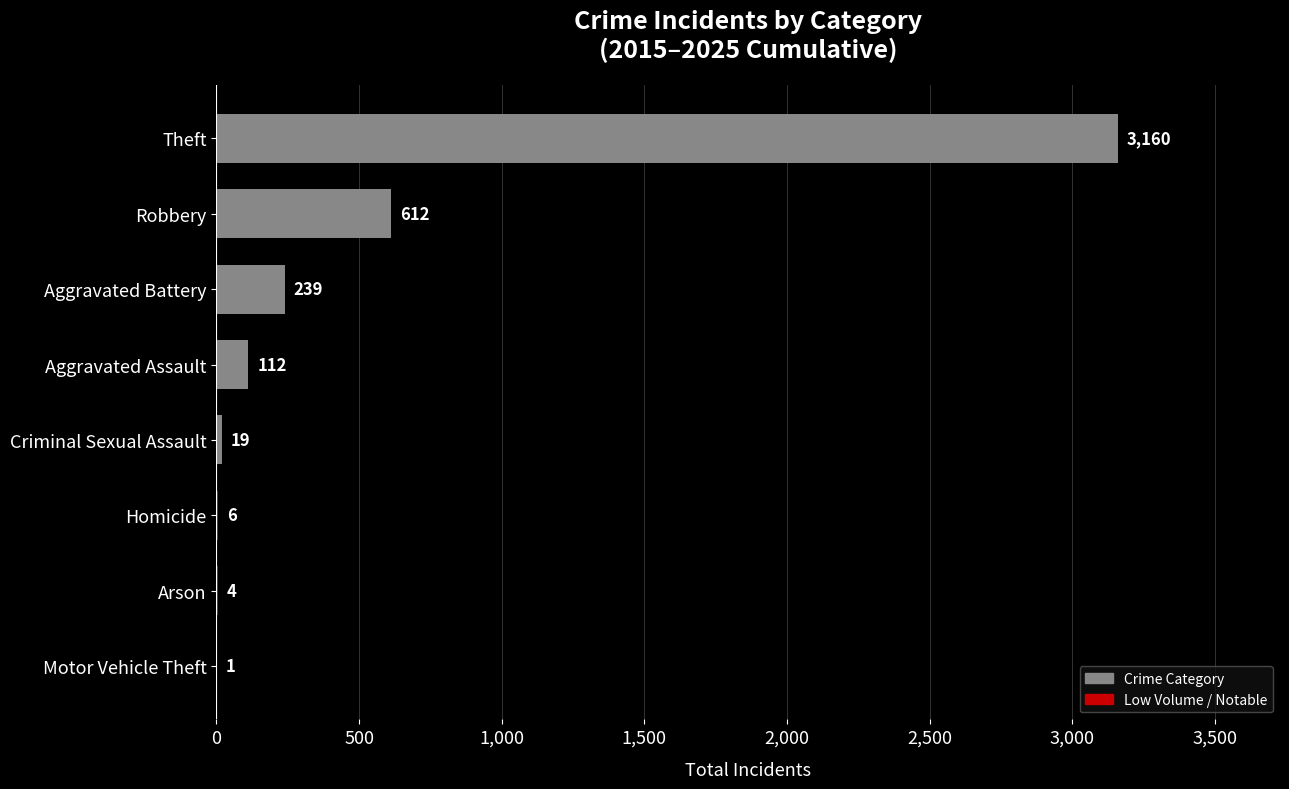

What is the sum of the values at Criminal Sexual Assault and Robbery?

631